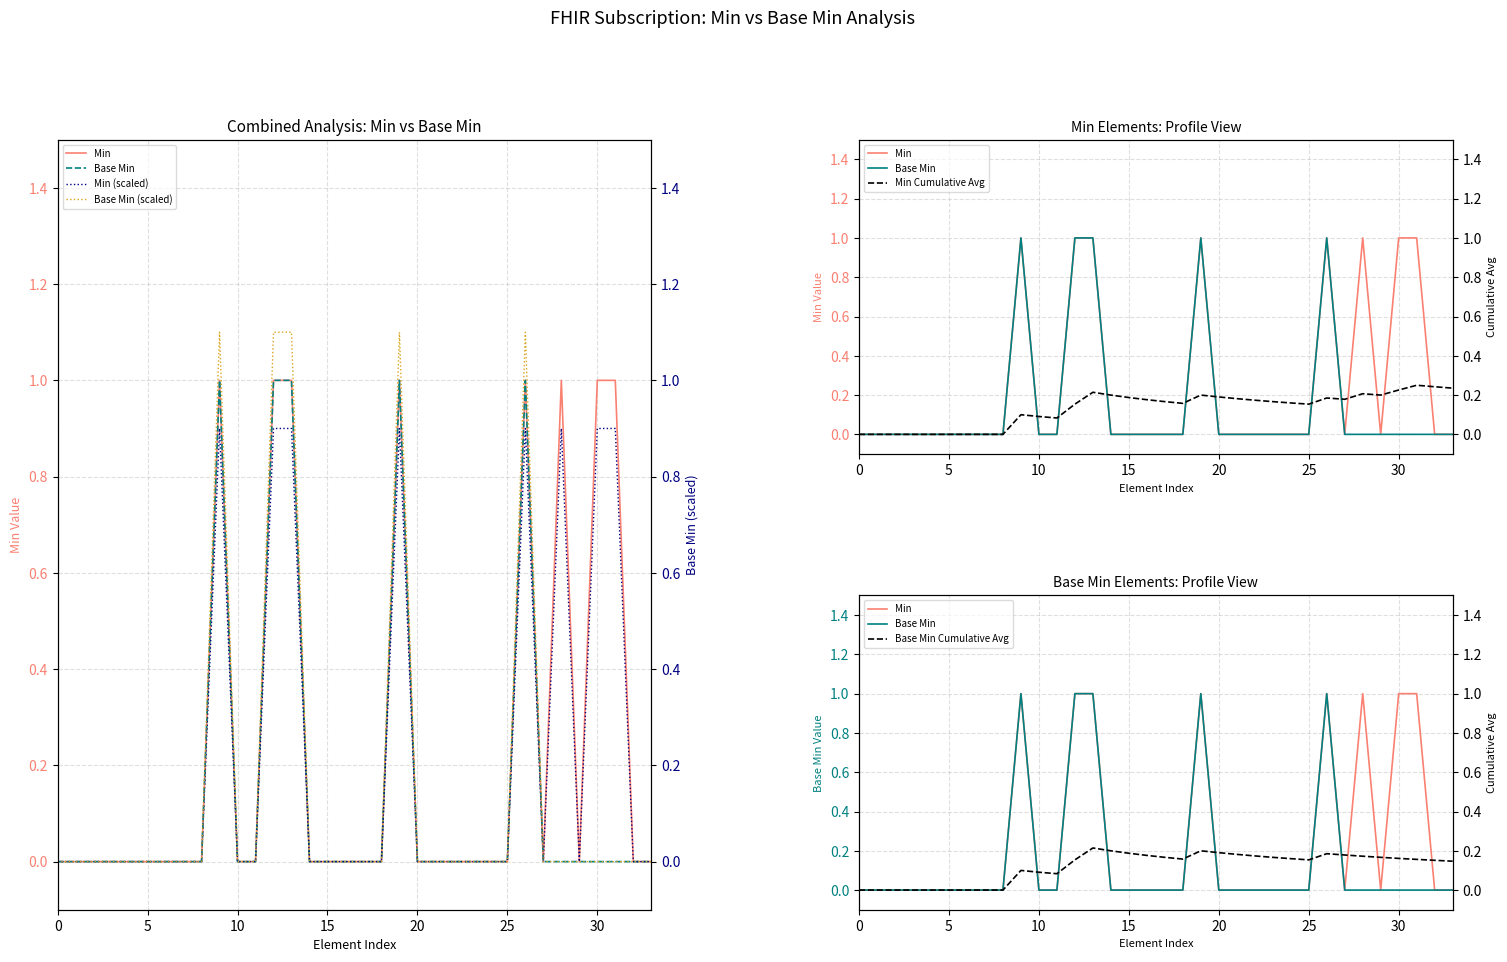

What is the label of the 22nd point from the left?

21